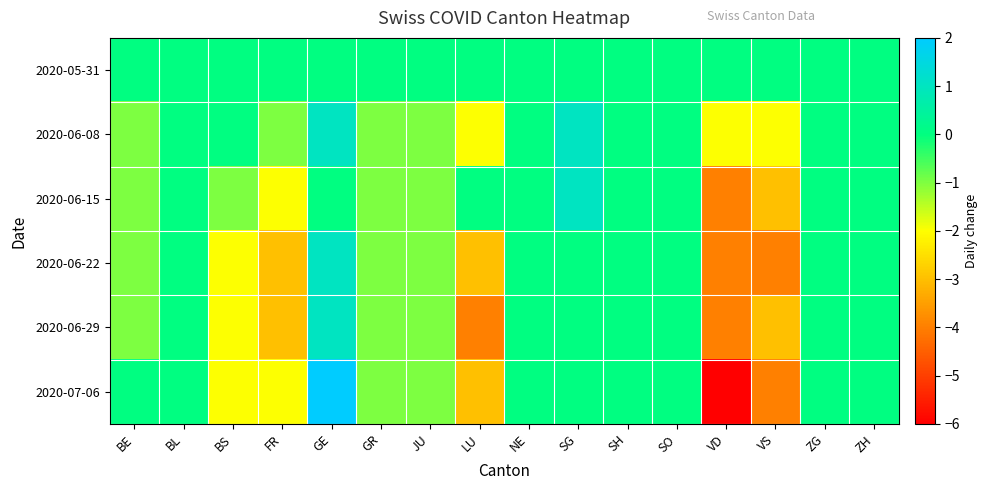

Reading left to right, list all the values displayed in this chart.

2020-05-31: BE=0	BL=0	BS=0	FR=0	GE=0	GR=0	JU=0	LU=0	NE=0	SG=0	SH=0	SO=0	VD=0	VS=0	ZG=0	ZH=0
2020-06-08: BE=-1	BL=0	BS=0	FR=-1	GE=1	GR=-1	JU=-1	LU=-2	NE=0	SG=1	SH=0	SO=0	VD=-2	VS=-2	ZG=0	ZH=0
2020-06-15: BE=-1	BL=0	BS=-1	FR=-2	GE=0	GR=-1	JU=-1	LU=0	NE=0	SG=1	SH=0	SO=0	VD=-4	VS=-3	ZG=0	ZH=0
2020-06-22: BE=-1	BL=0	BS=-2	FR=-3	GE=1	GR=-1	JU=-1	LU=-3	NE=0	SG=0	SH=0	SO=0	VD=-4	VS=-4	ZG=0	ZH=0
2020-06-29: BE=-1	BL=0	BS=-2	FR=-3	GE=1	GR=-1	JU=-1	LU=-4	NE=0	SG=0	SH=0	SO=0	VD=-4	VS=-3	ZG=0	ZH=0
2020-07-06: BE=0	BL=0	BS=-2	FR=-2	GE=2	GR=-1	JU=-1	LU=-3	NE=0	SG=0	SH=0	SO=0	VD=-6	VS=-4	ZG=0	ZH=0